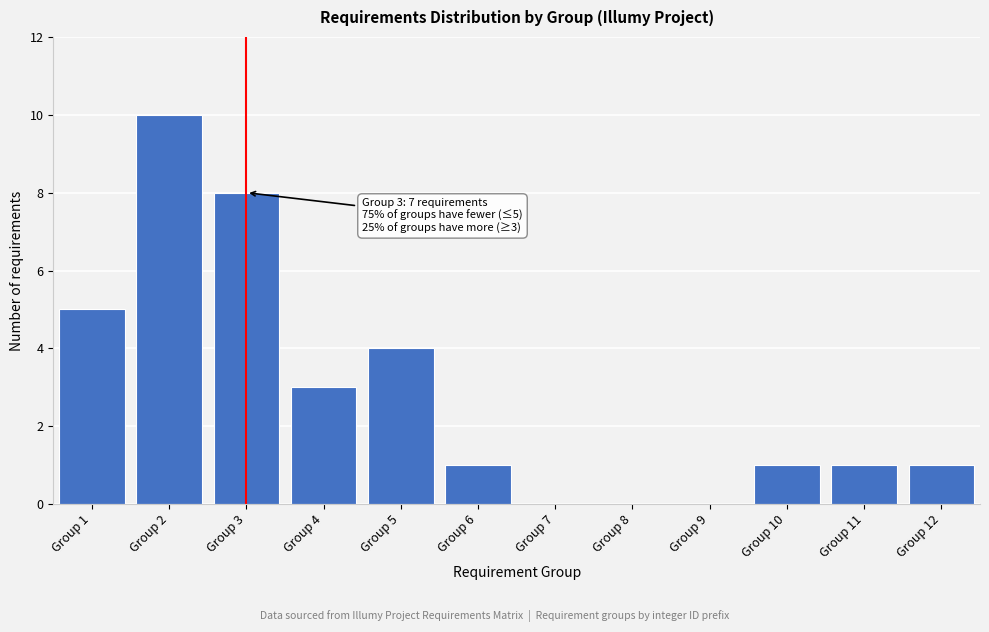

Reading right to left, transcribe all the data shown in this chart.

Group 12=1	Group 11=1	Group 10=1	Group 9=0	Group 8=0	Group 7=0	Group 6=1	Group 5=4	Group 4=3	Group 3=8	Group 2=10	Group 1=5